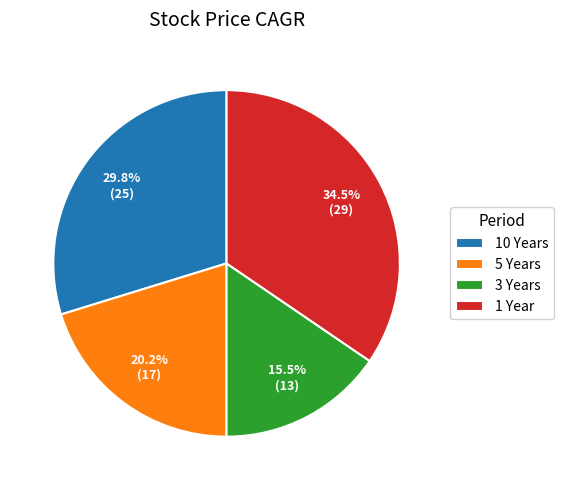

Which has a higher value, 3 Years or 5 Years?

5 Years